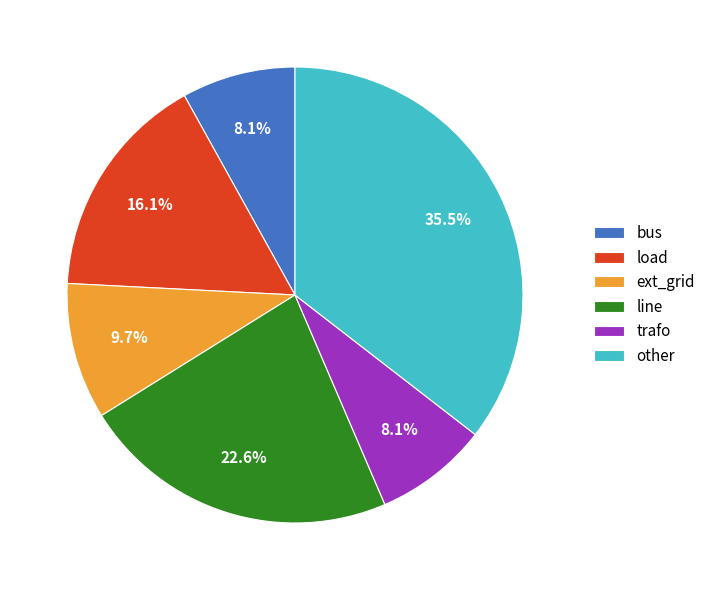

Approximately how many times larger is the value at other compared to trafo?

4.4